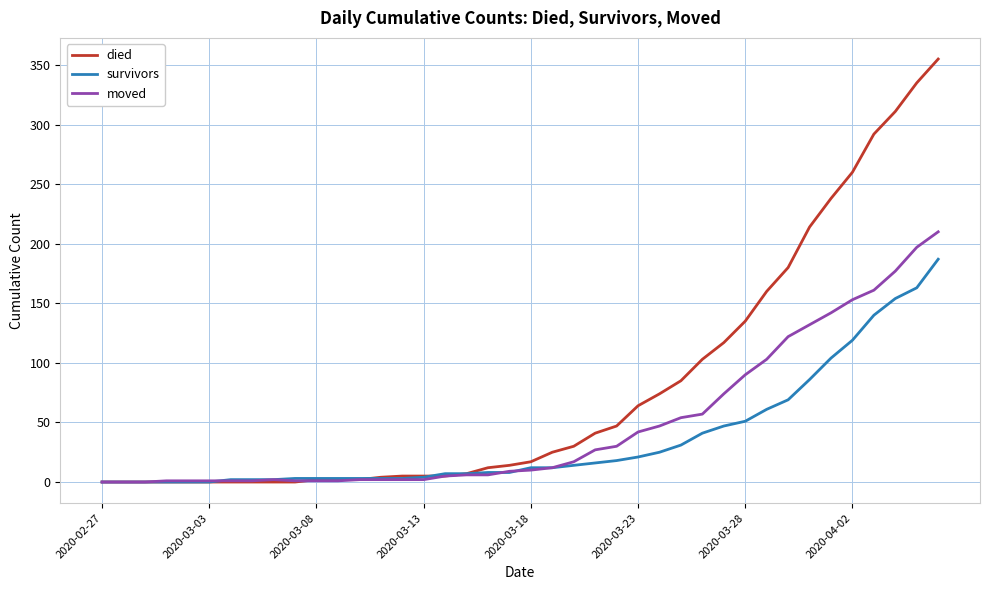

At how many categories does at least one series exceed 138?

9